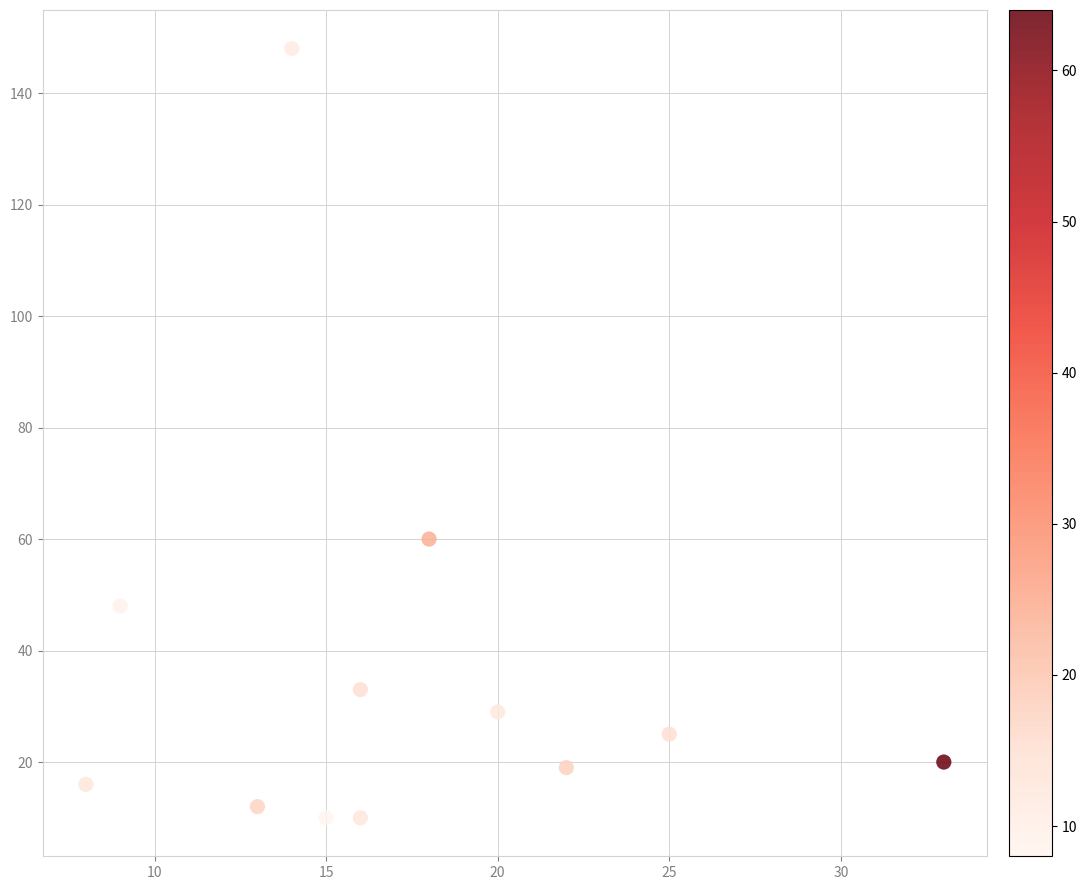

What is the average Y value?

36